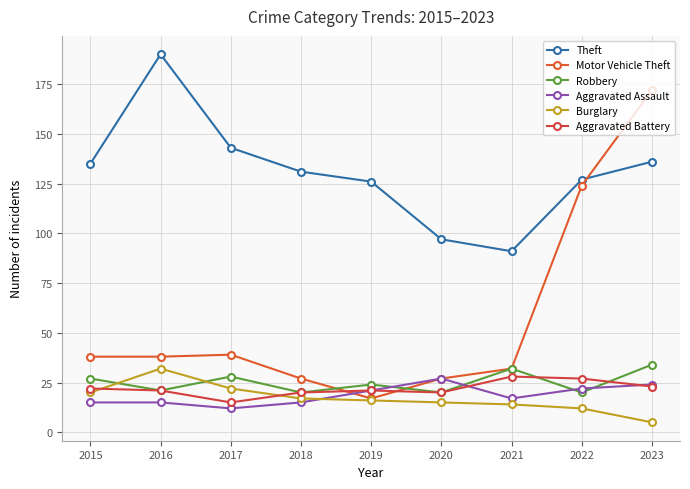

At how many categories does at least one series exceed 154?

2